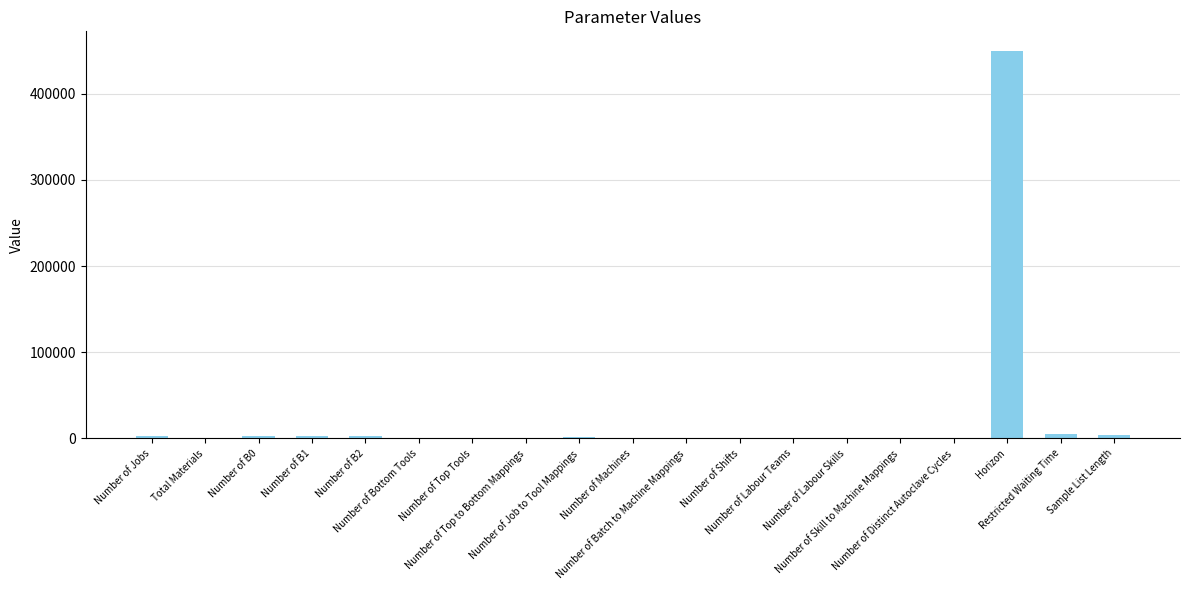

Count the number of categories in the chart.

19